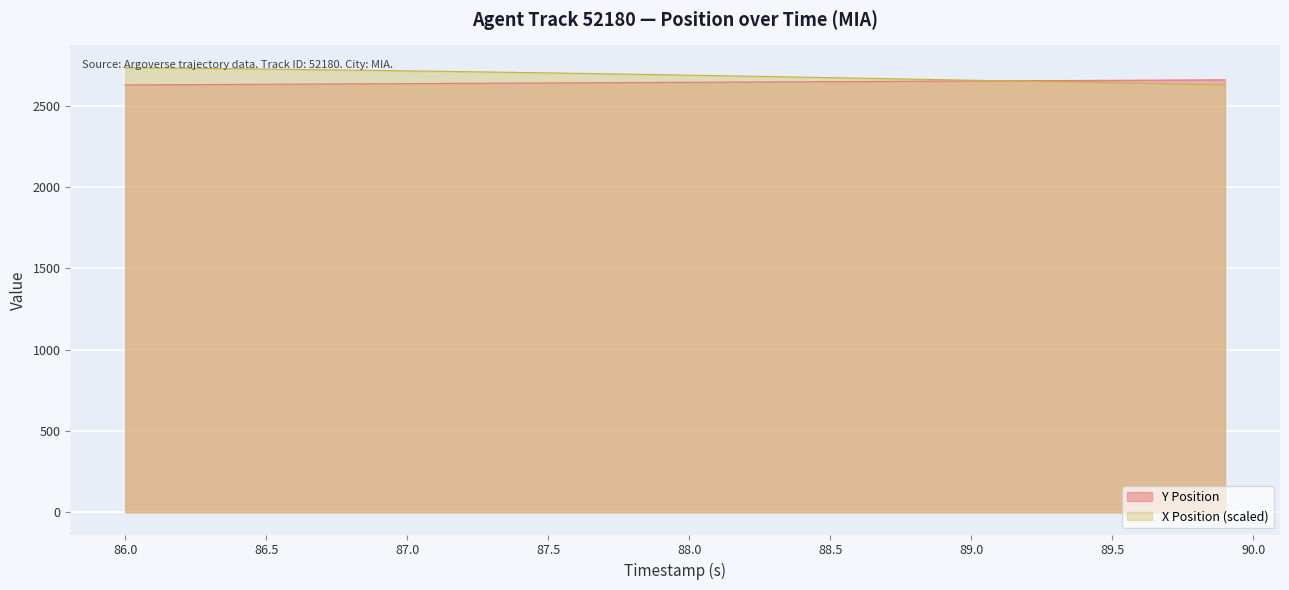

The X Position (scaled) series shows 2734.3 at 86.0. True or false?

True